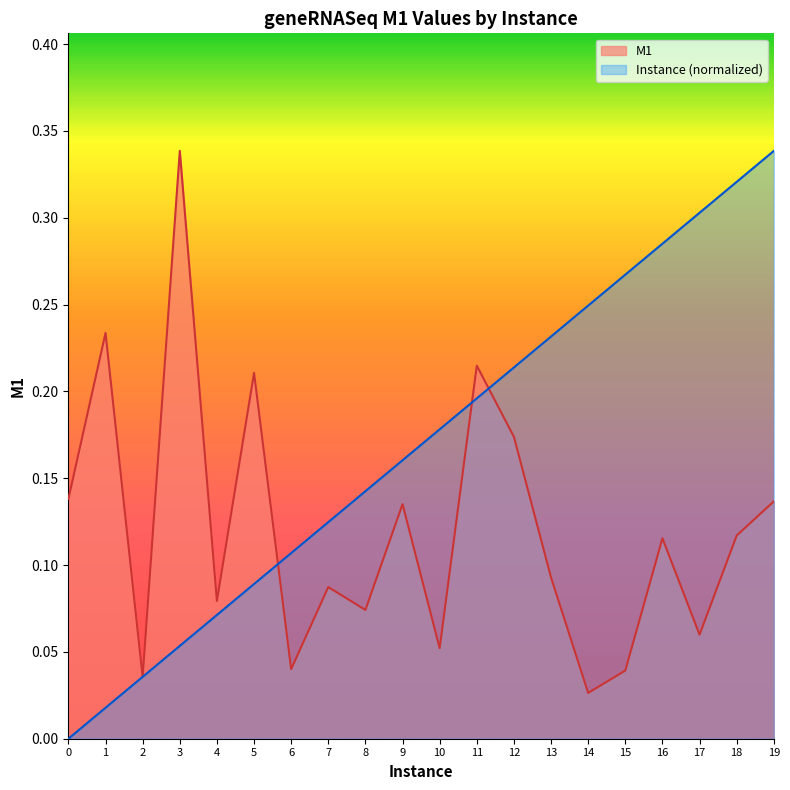

Which series has the widest spread of values?

Instance (normalized)